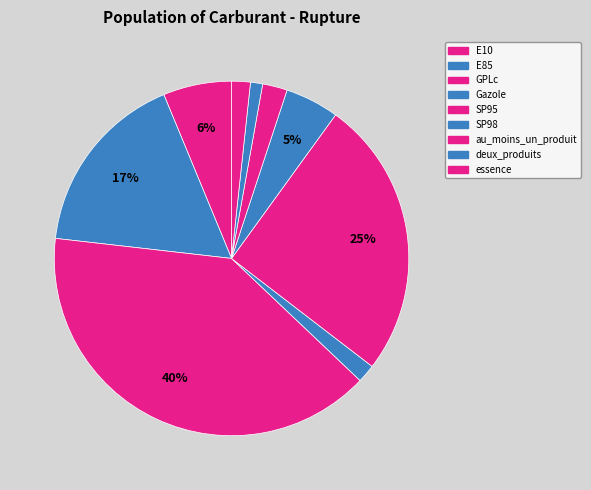

How many segments does this pie chart have?

9